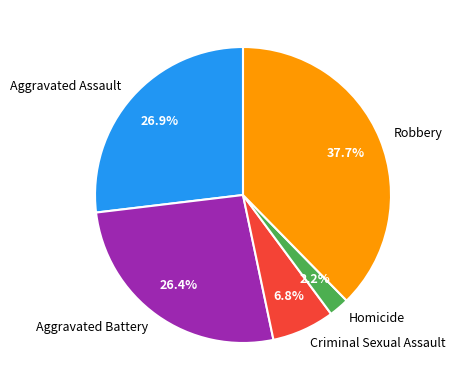

What percentage do Criminal Sexual Assault and Robbery together represent?

44.5%